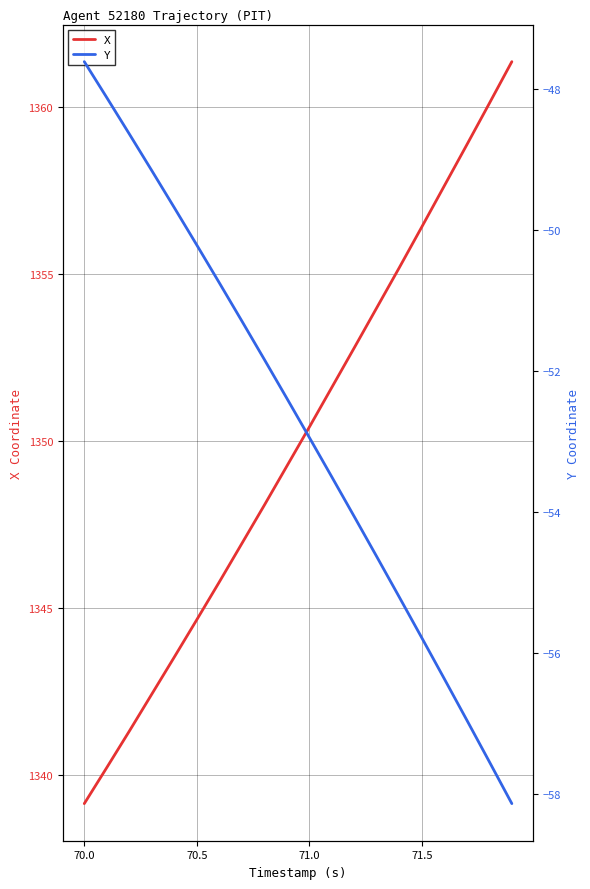

Which series has the widest spread of values?

X